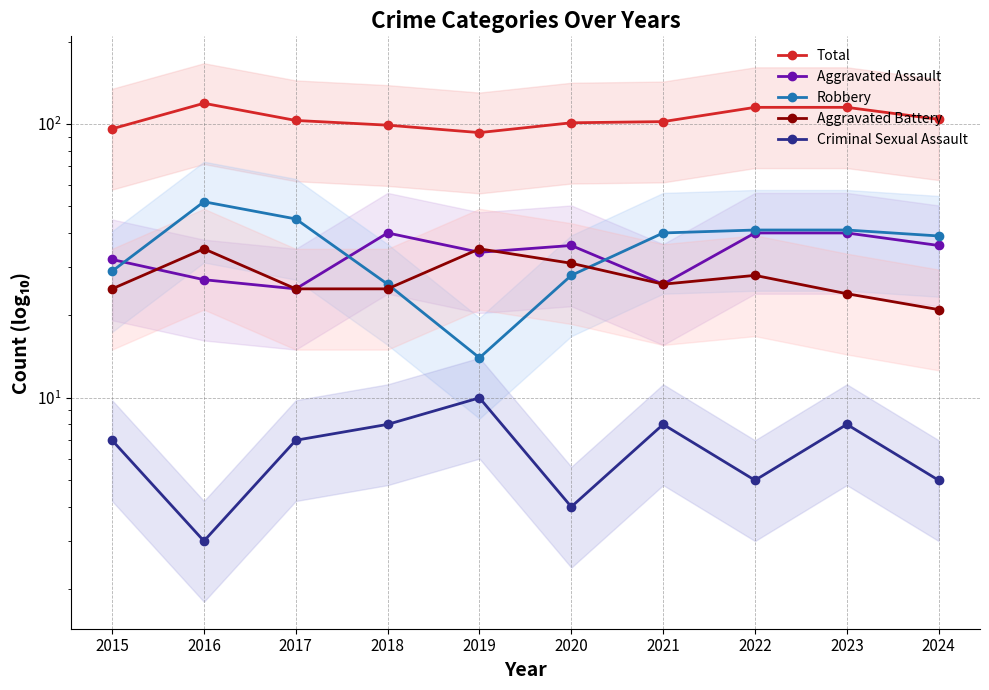

At 2024, list the series in order from largest to smallest.

Total, Robbery, Aggravated Assault, Aggravated Battery, Criminal Sexual Assault